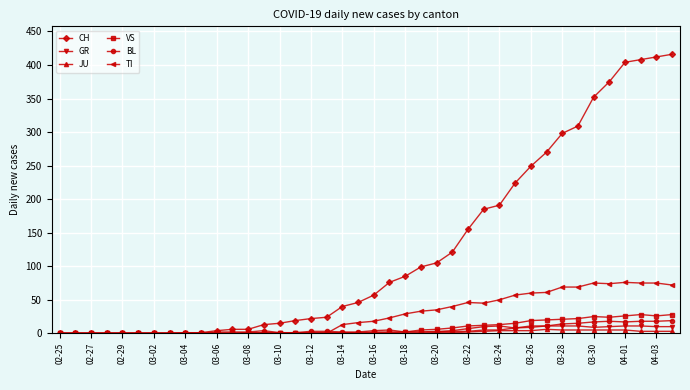

How many series are shown in this chart?

6